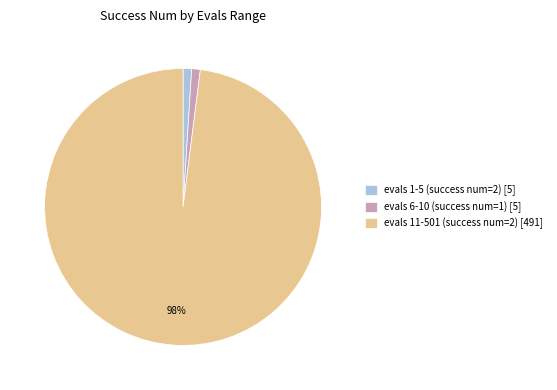

Is there any slice that represents more than half of the pie?

Yes